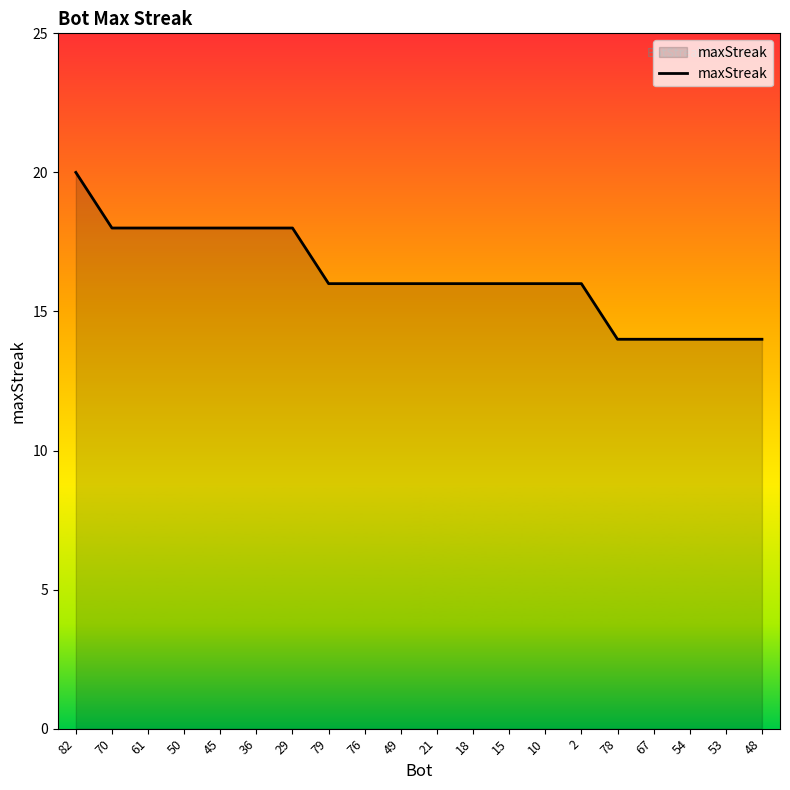

Is it true that the value at 53 is 14?

True